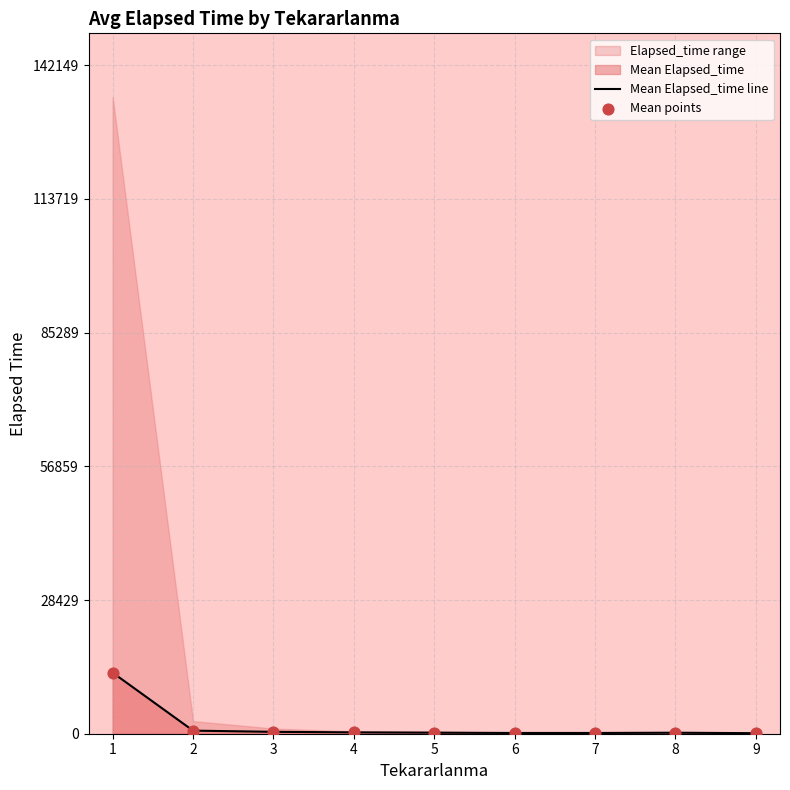

Which series has the largest Y range (max minus min)?

Mean Elapsed_time line